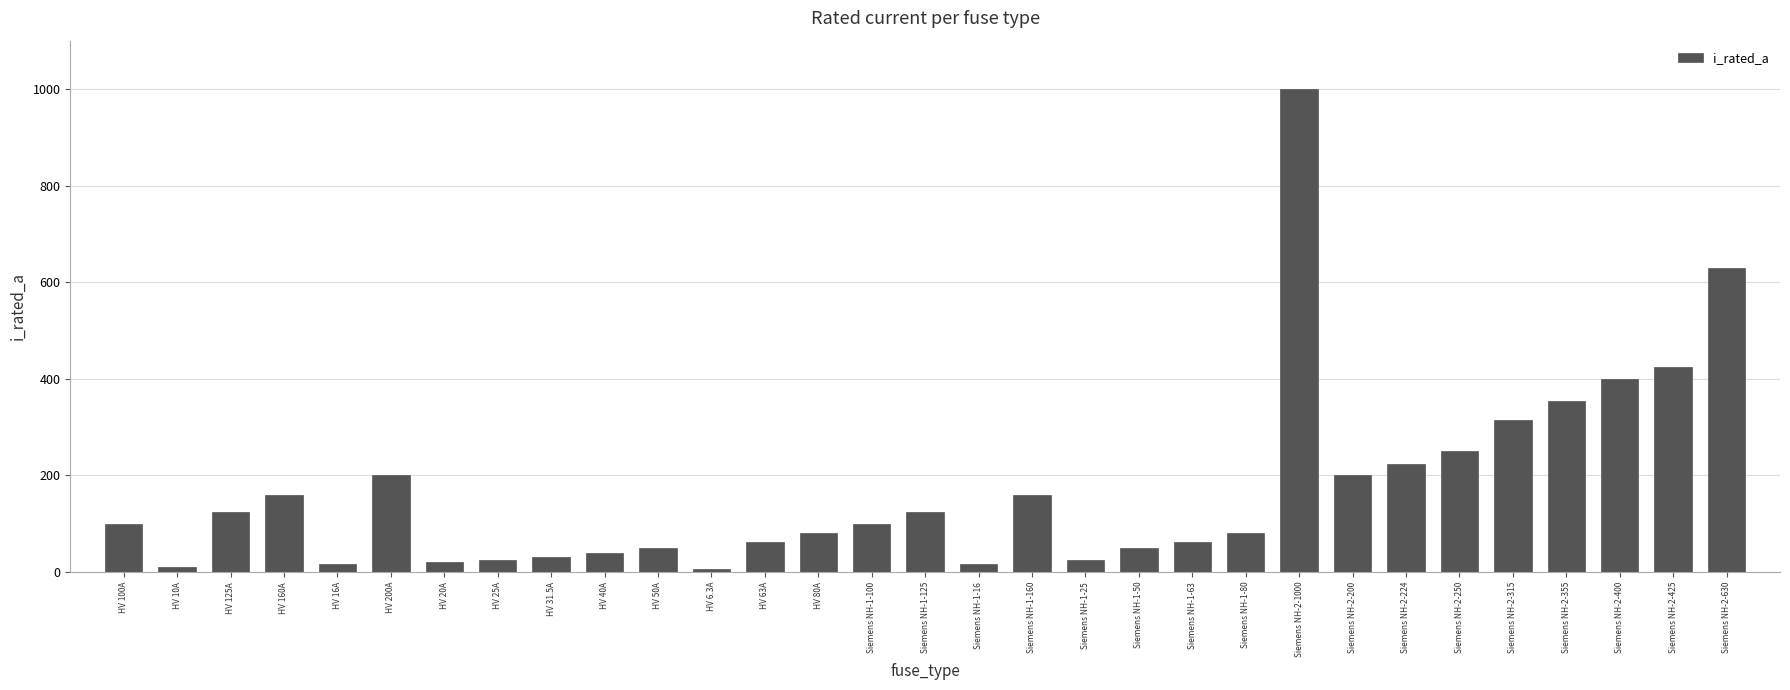

What is the value of the 22nd bar from the left?

80.0